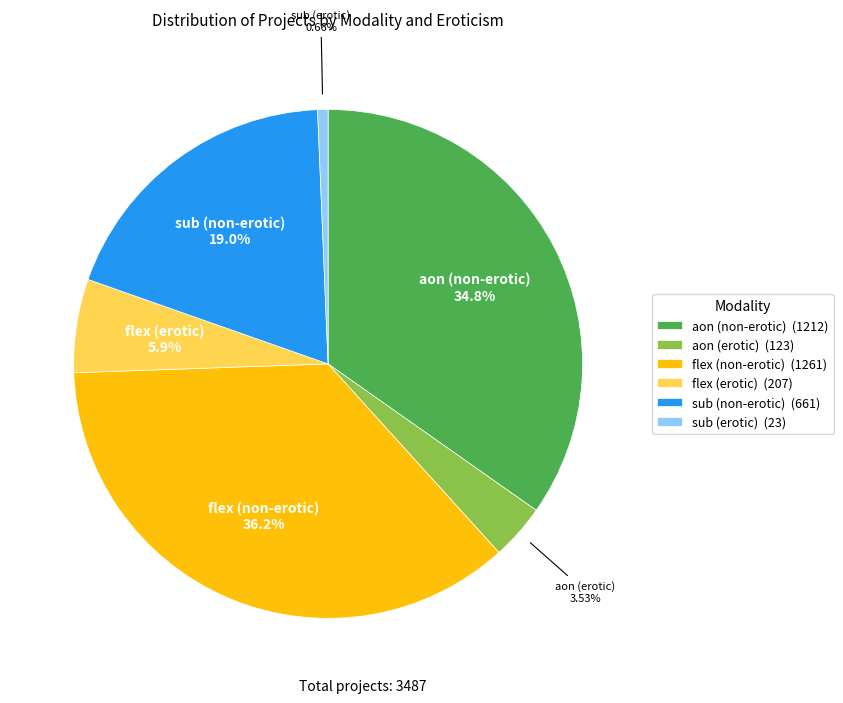

Do sub (non-erotic) (661) and aon (non-erotic) (1212) together represent more than half of the pie?

Yes